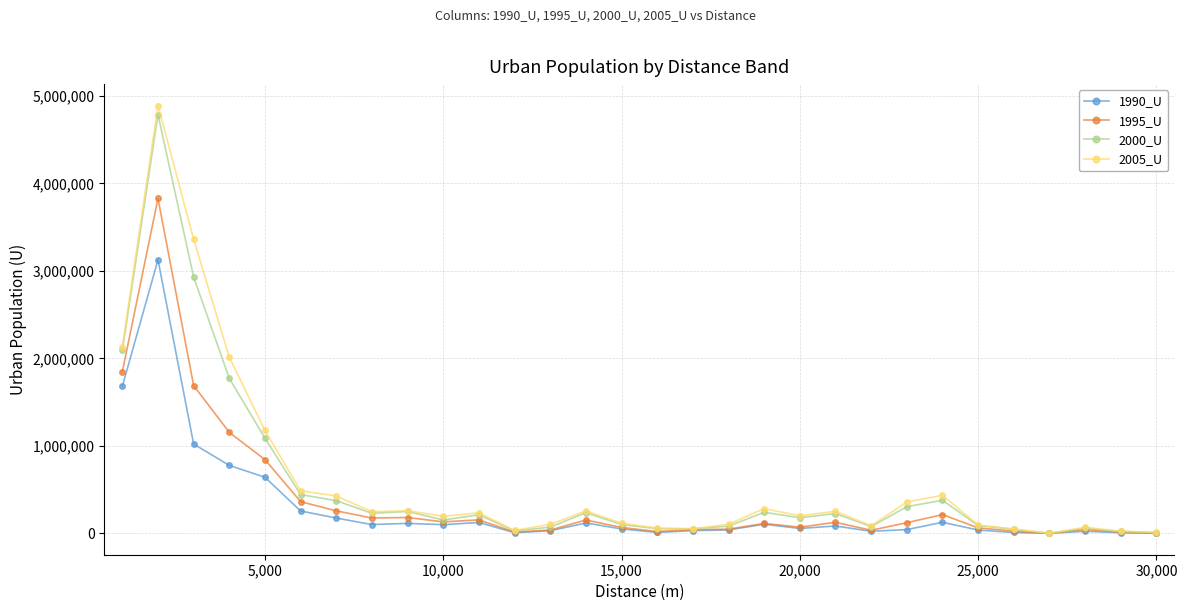

What is the maximum value shown in the chart?

4888792